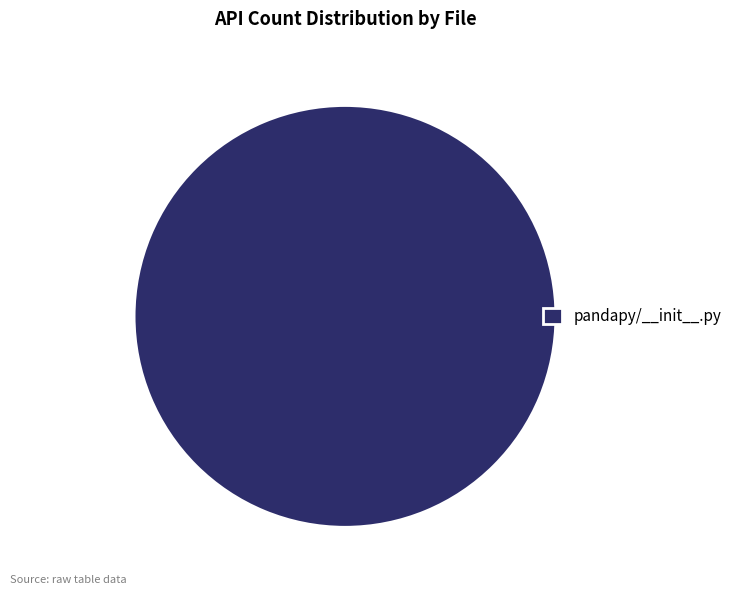

Rank the categories by value from lowest to highest.

pandapy/__init__.py